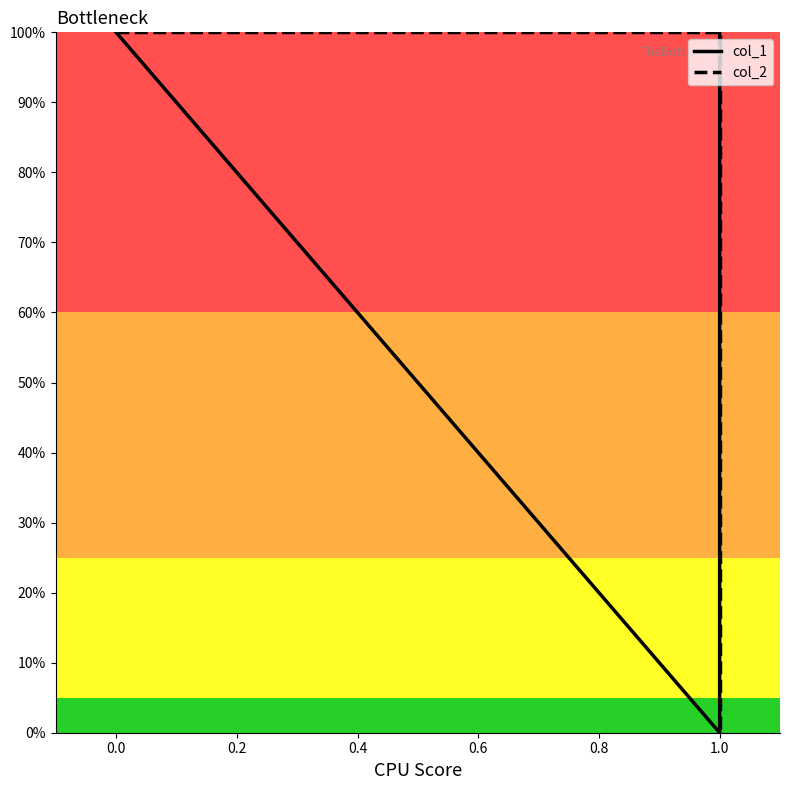

What is the highest value of the col_2 series?

1